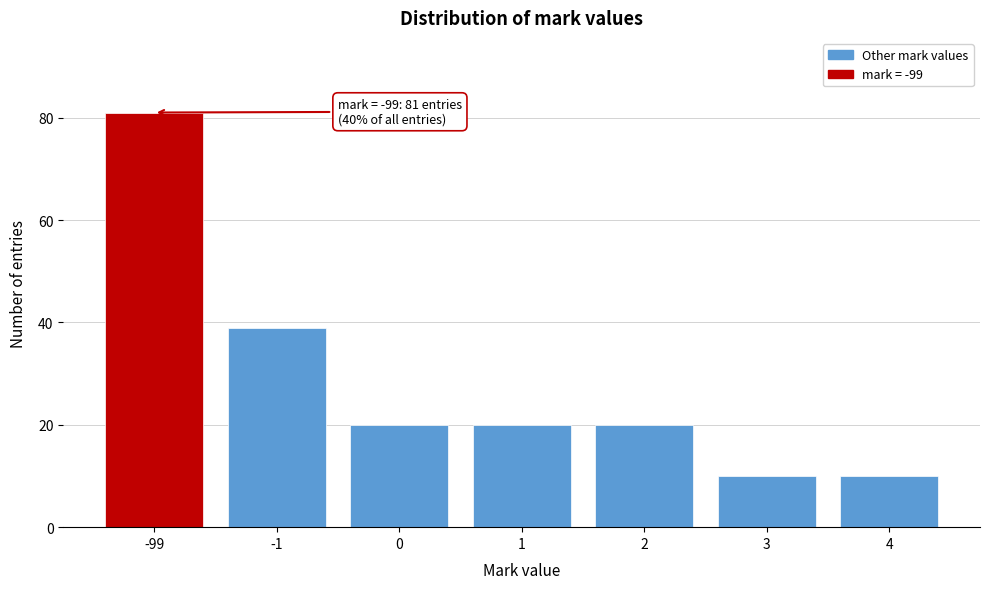

Reading left to right, transcribe all the data shown in this chart.

-99=81	-1=39	0=20	1=20	2=20	3=10	4=10